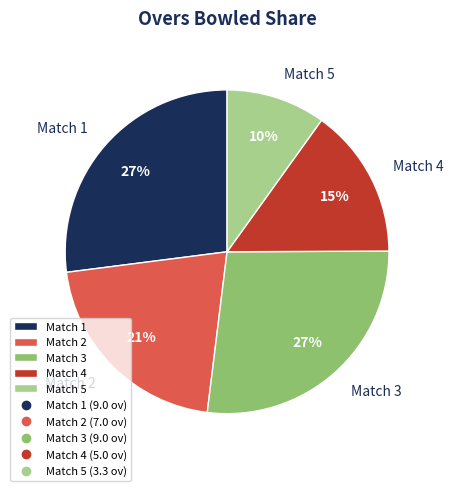

Is it true that Match 3 is 27% of the pie?

True